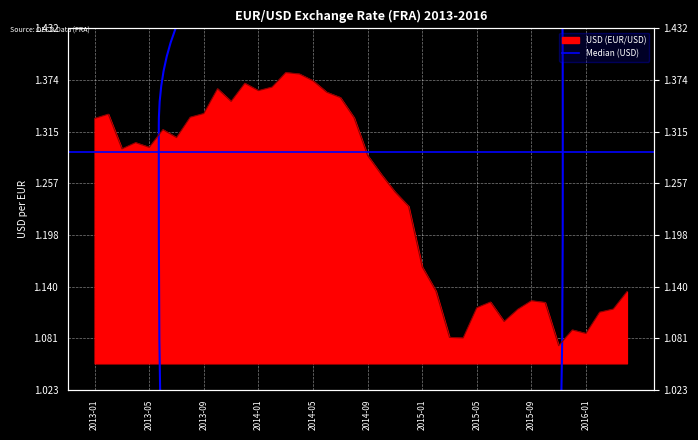

Reading left to right, transcribe all the data shown in this chart.

2013-01=1.3	2013-02=1.3	2013-03=1.3	2013-04=1.3	2013-05=1.3	2013-06=1.3	2013-07=1.3	2013-08=1.3	2013-09=1.3	2013-10=1.4	2013-11=1.3	2013-12=1.4	2014-01=1.4	2014-02=1.4	2014-03=1.4	2014-04=1.4	2014-05=1.4	2014-06=1.4	2014-07=1.4	2014-08=1.3	2014-09=1.3	2014-10=1.3	2014-11=1.2	2014-12=1.2	2015-01=1.2	2015-02=1.1	2015-03=1.1	2015-04=1.1	2015-05=1.1	2015-06=1.1	2015-07=1.1	2015-08=1.1	2015-09=1.1	2015-10=1.1	2015-11=1.1	2015-12=1.1	2016-01=1.1	2016-02=1.1	2016-03=1.1	2016-04=1.1